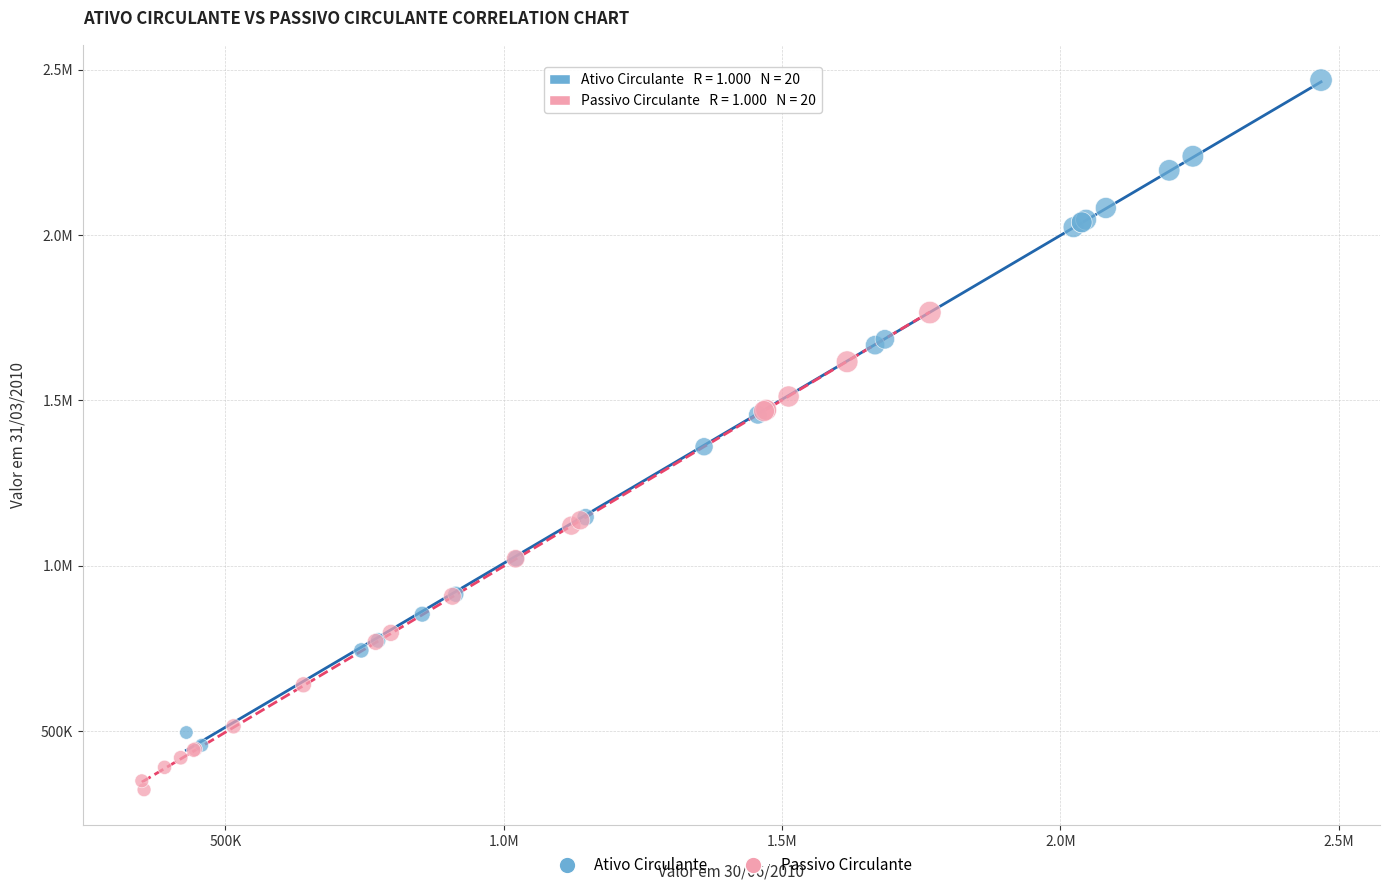

What are all the series names shown in the legend?

Ativo Circulante, Passivo Circulante